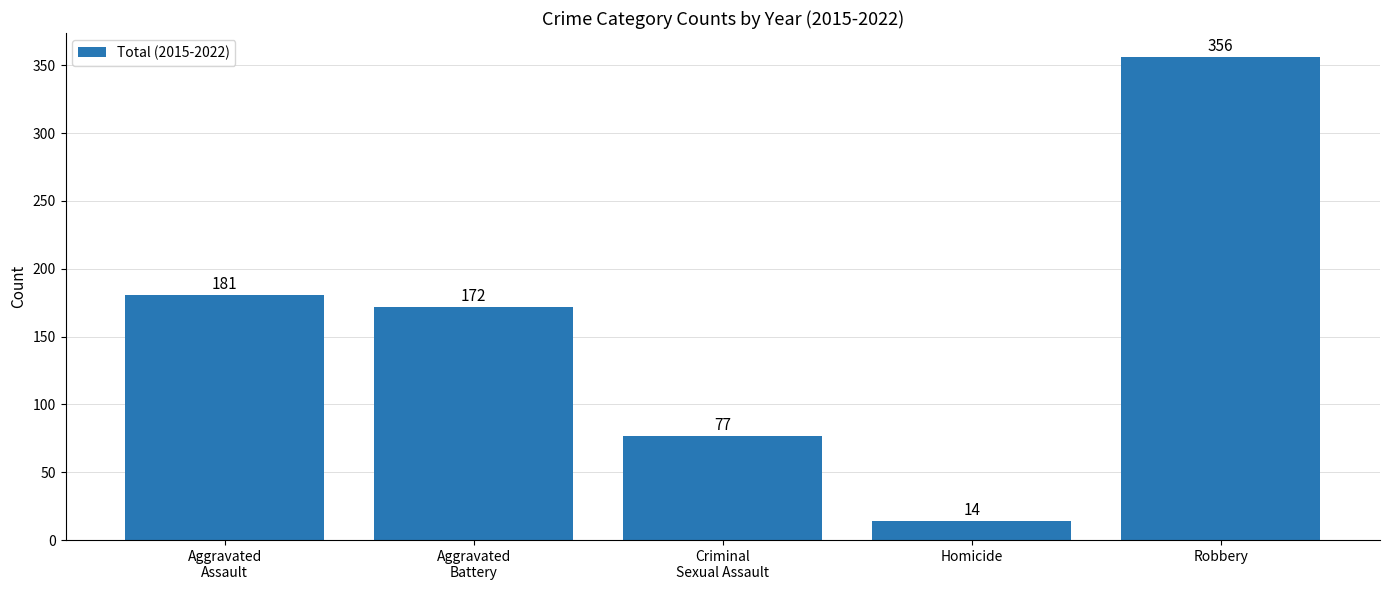

What is the sum of the values at Criminal
Sexual Assault and Aggravated
Assault?

258